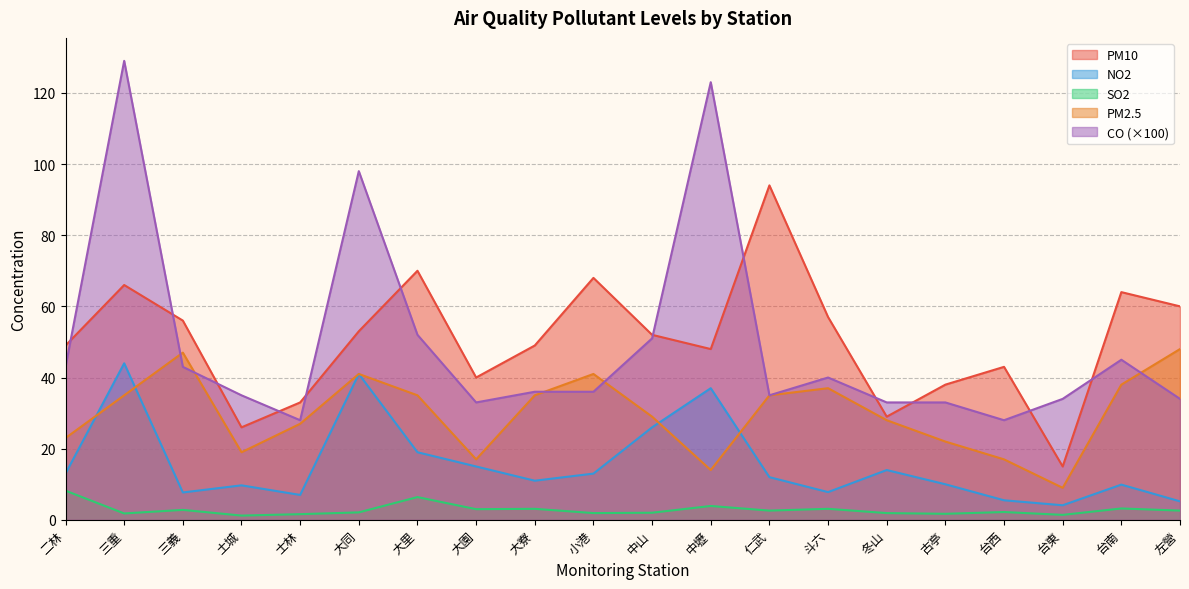

The PM2.5 series shows 65.9 at 台南. True or false?

False